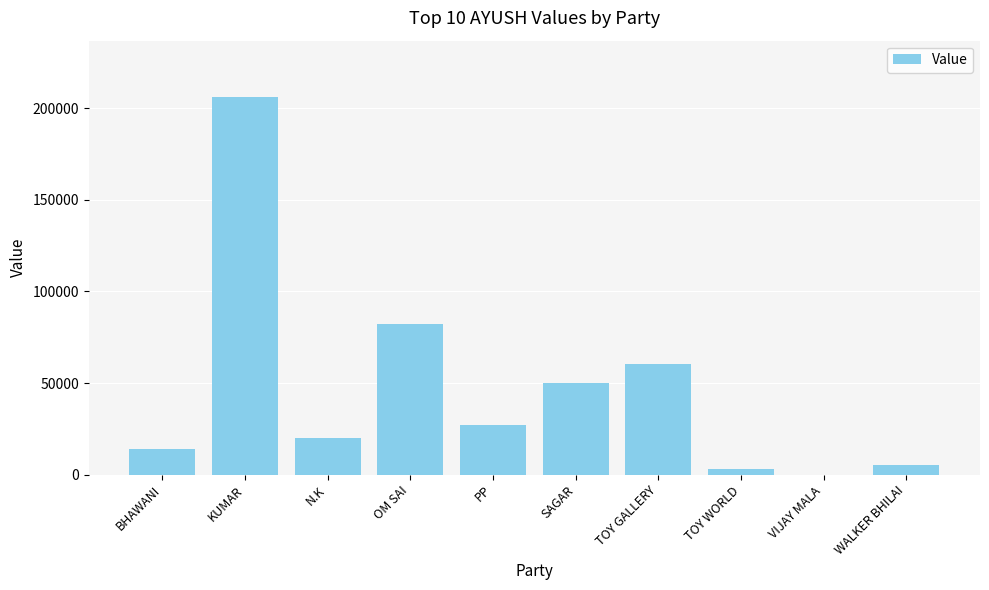

Where is the data nearest to the value 103054?

OM SAI